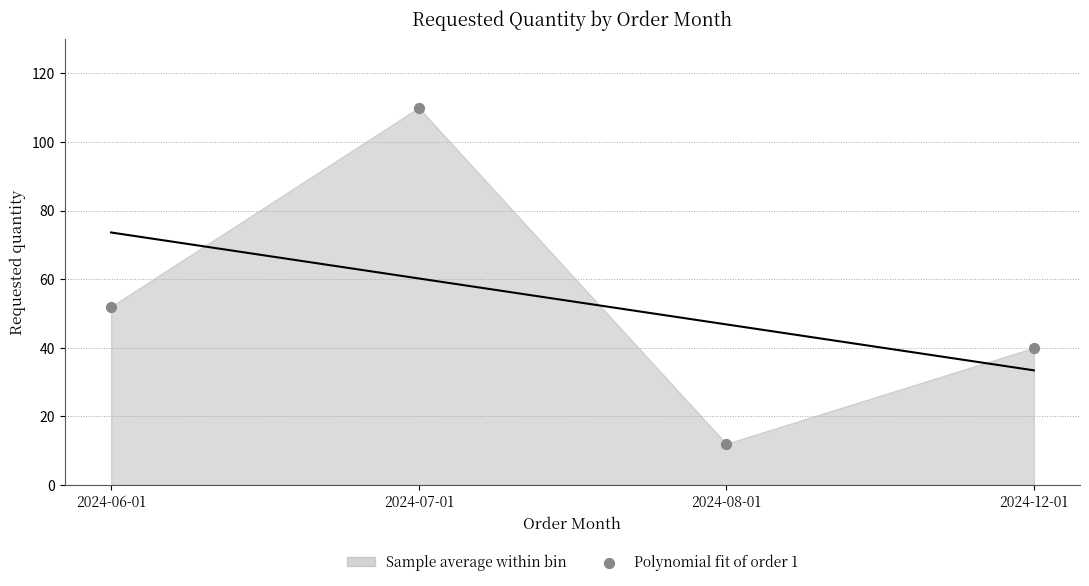

What Y value in the scatter plot is closest to 61?

52